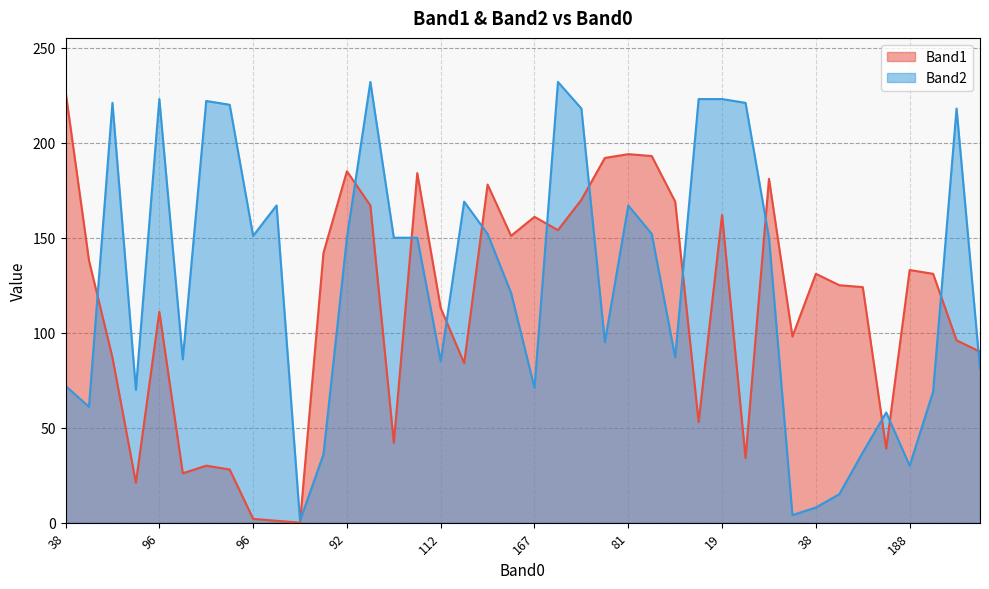

Reading right to left, extract all data points from this chart.

Band1: 90	96	131	133	39	124	125	131	98	181	34	162	53	169	193	194	192	170	154	161	151	178	84	113	184	42	167	185	142	0	1	2	28	30	26	111	21	87	138	227
Band2: 81	218	69	30	58	37	15	8	4	150	221	223	223	87	152	167	95	218	232	71	121	152	169	85	150	150	232	150	36	1	167	151	220	222	86	223	70	221	61	72